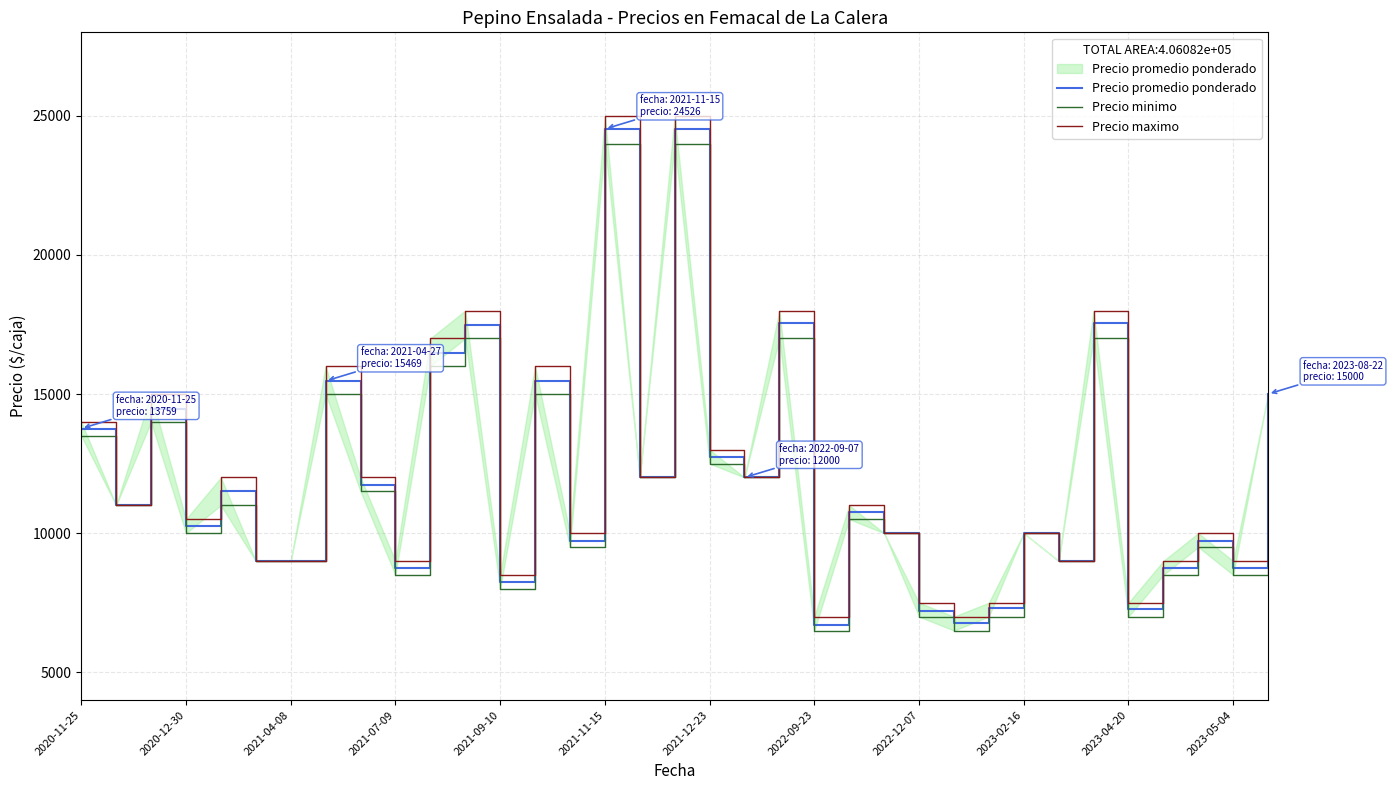

Where does the Precio maximo series first go above 11000?

2020-11-25